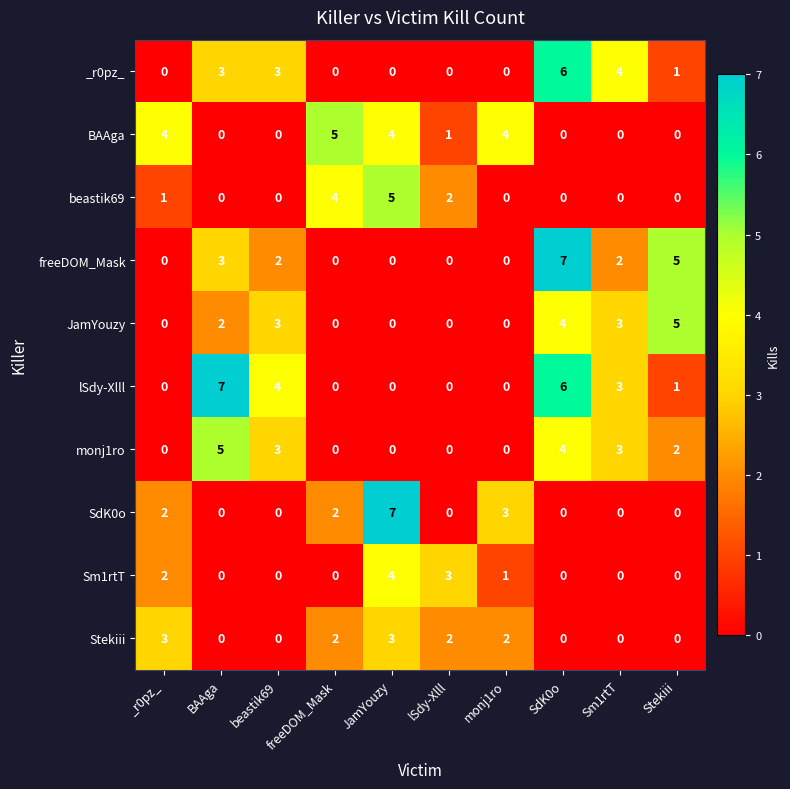

The Sm1rtT series shows 0 at Sm1rtT. True or false?

True